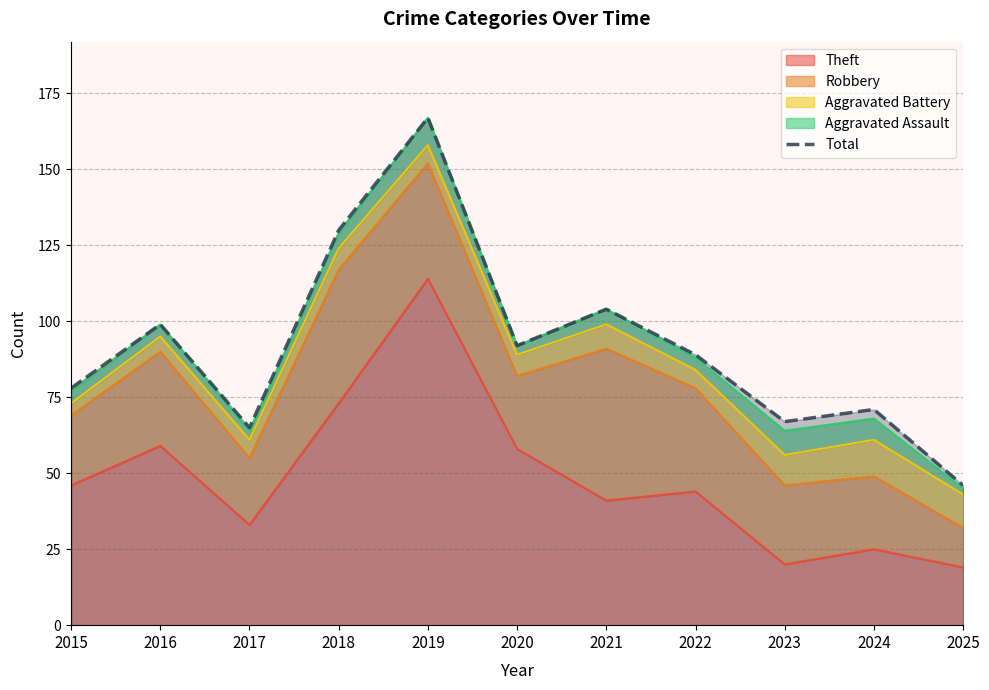

What is the value of the 9th point from the left?

67